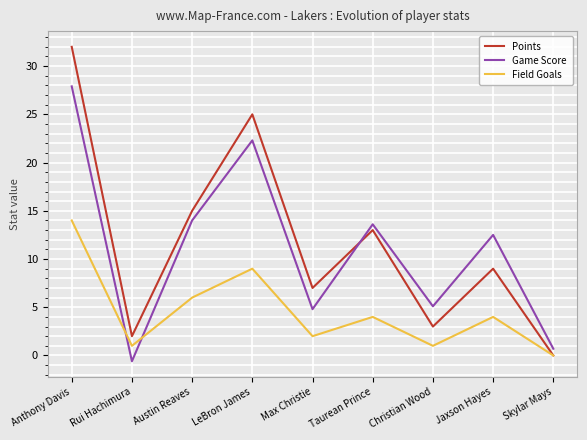

At how many categories does at least one series exceed 3?

7